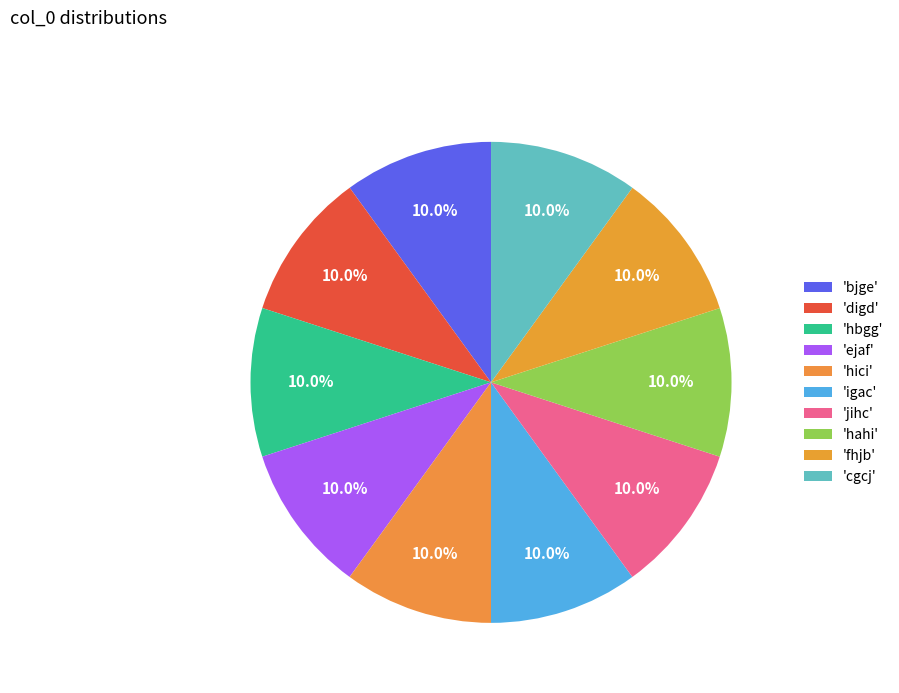

Count the number of slices in the pie.

10